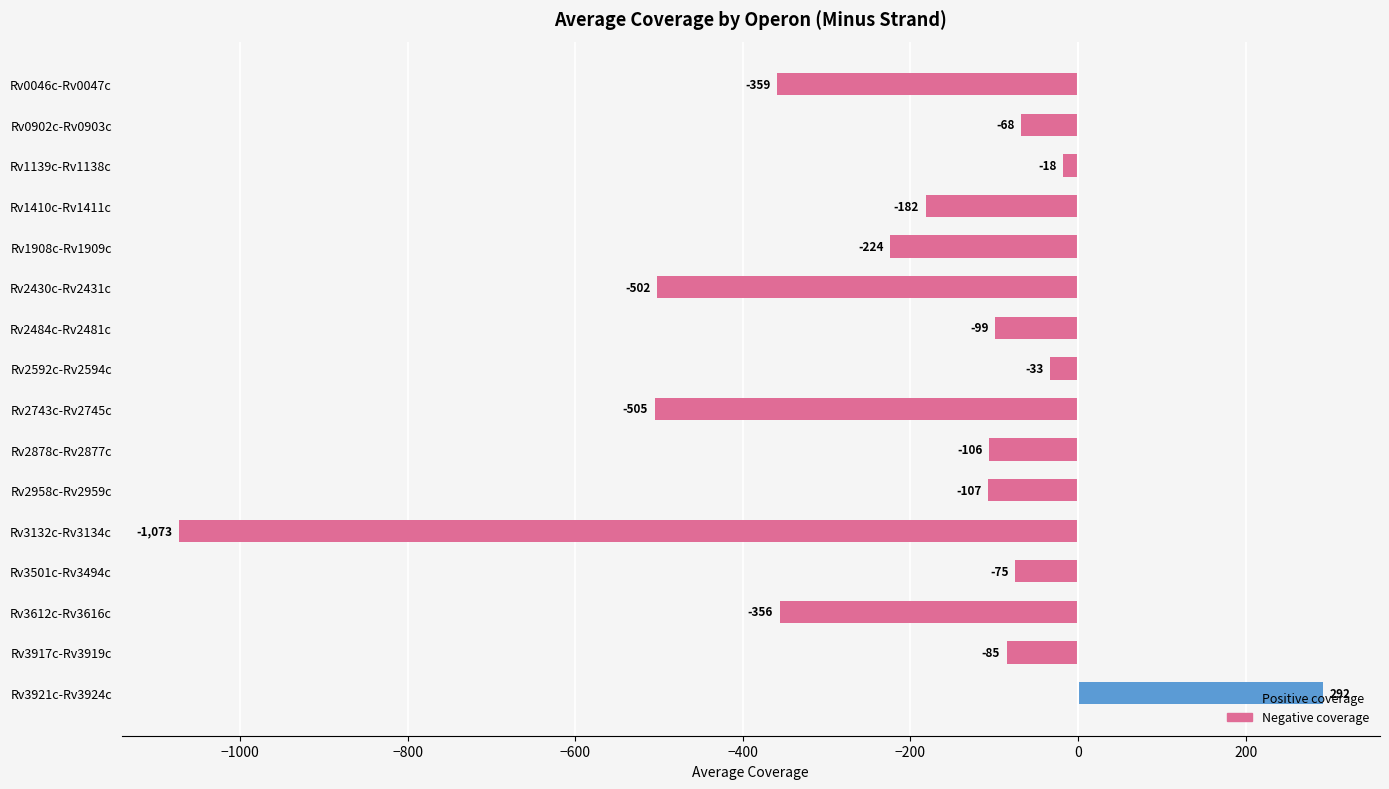

What position from the bottom is Rv2958c-Rv2959c?

6